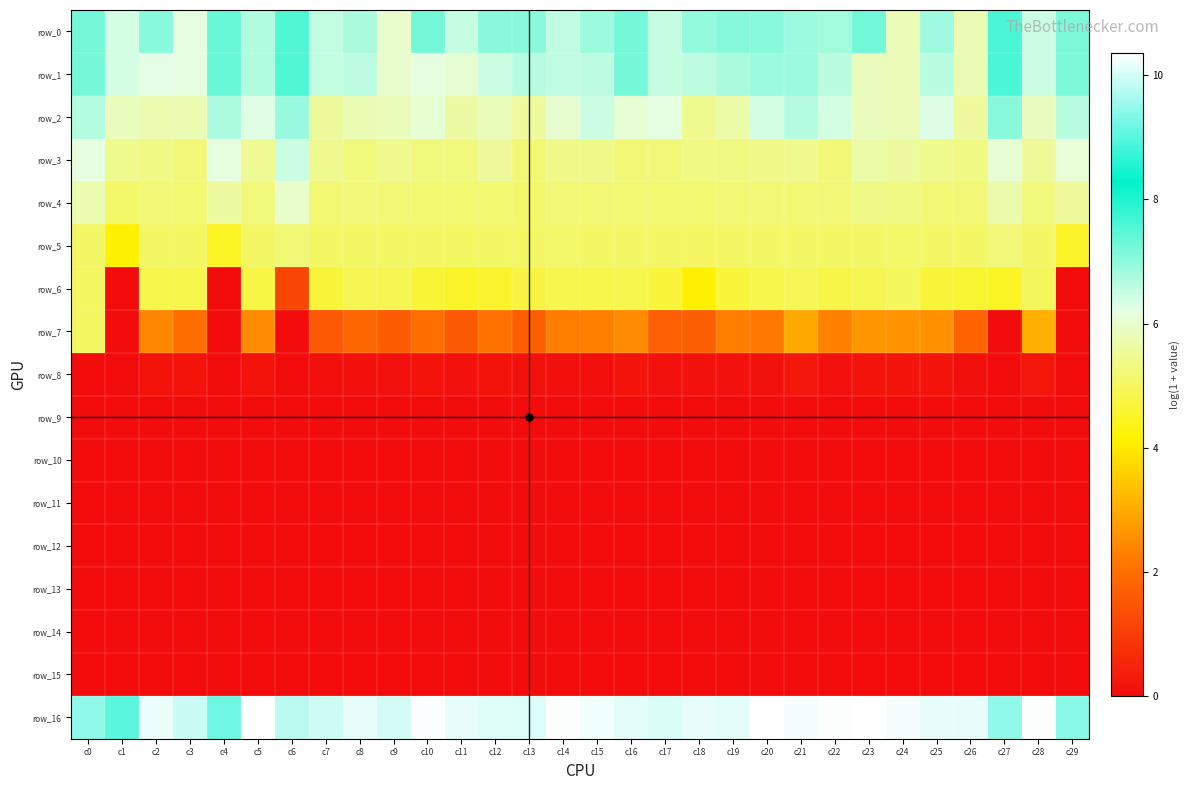

Rank the series at c10 from lowest to highest value.

row_10, row_11, row_12, row_13, row_14, row_15, row_9, row_8, row_7, row_6, row_5, row_4, row_3, row_2, row_1, row_0, row_16